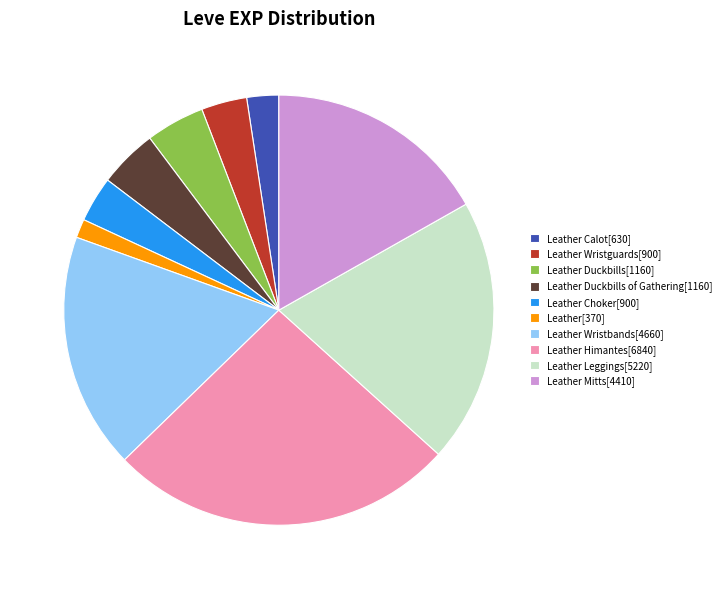

Which category has the smallest portion of the pie?

Leather[370]